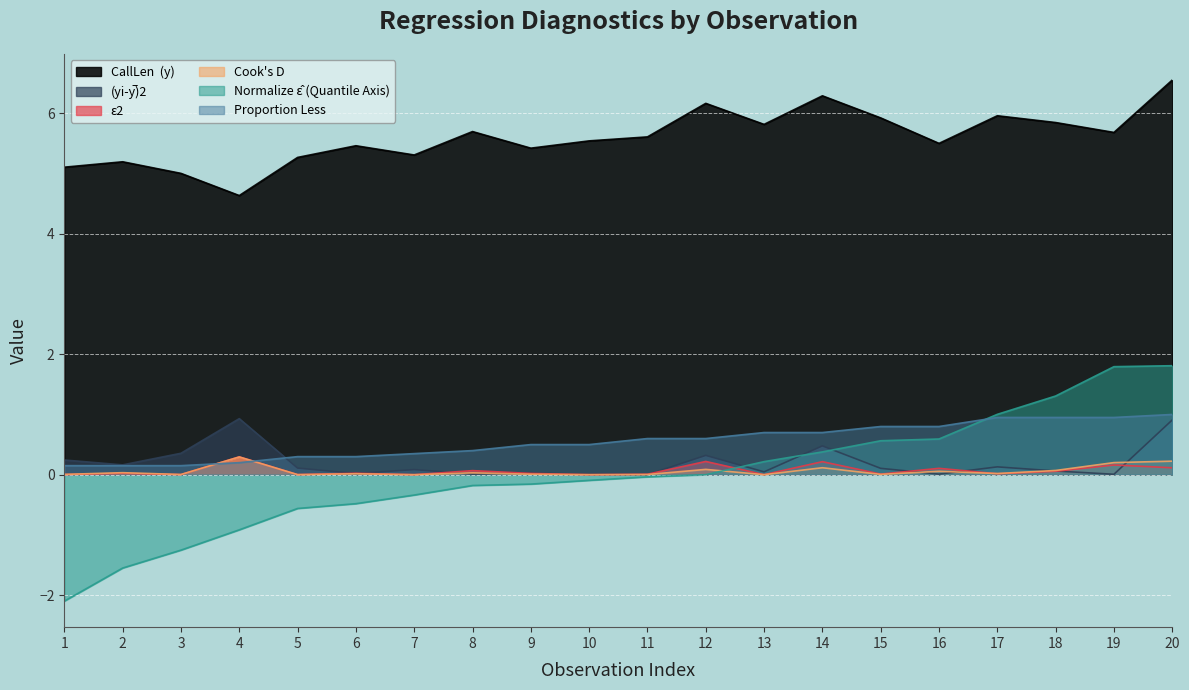

Is the value of Normalize ε̂ (Quantile Axis) at 6 greater than the value of (yi-y̅)2 at 20?

No